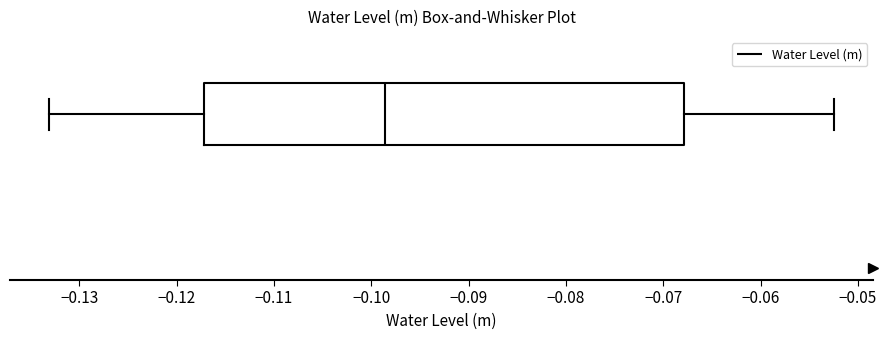

Transcribe this box plot: give where the median line is, the range the box spans, and where the two whiskers end, as read against the x-axis. The values are not printed on the chart, so give them approximately, as read against the axis.

median -0.099, box -0.117 to -0.068, whiskers -0.133 to -0.052